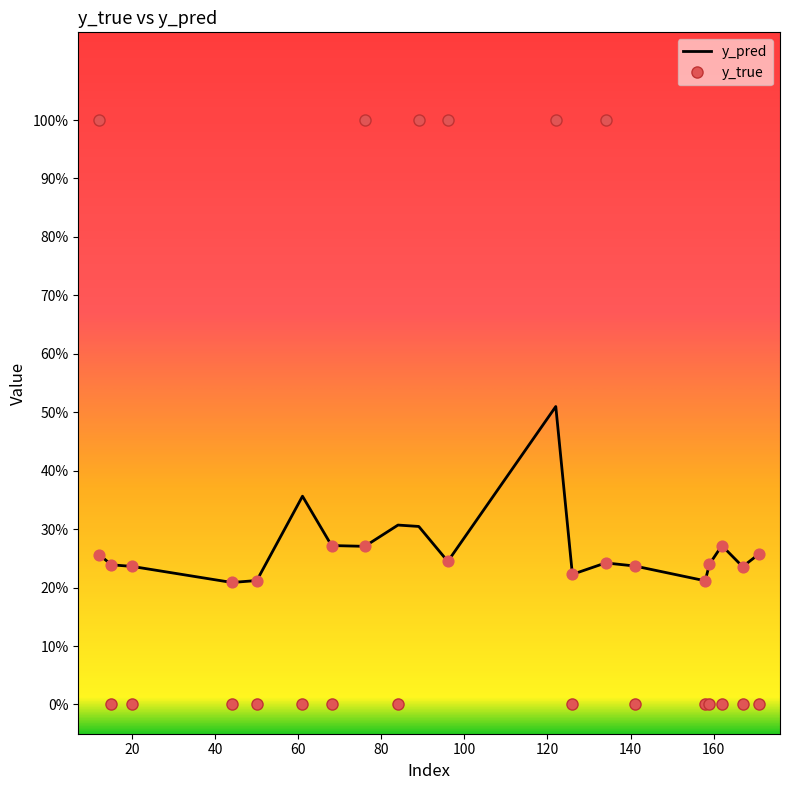

What are all the series names shown in the legend?

y_pred, y_true